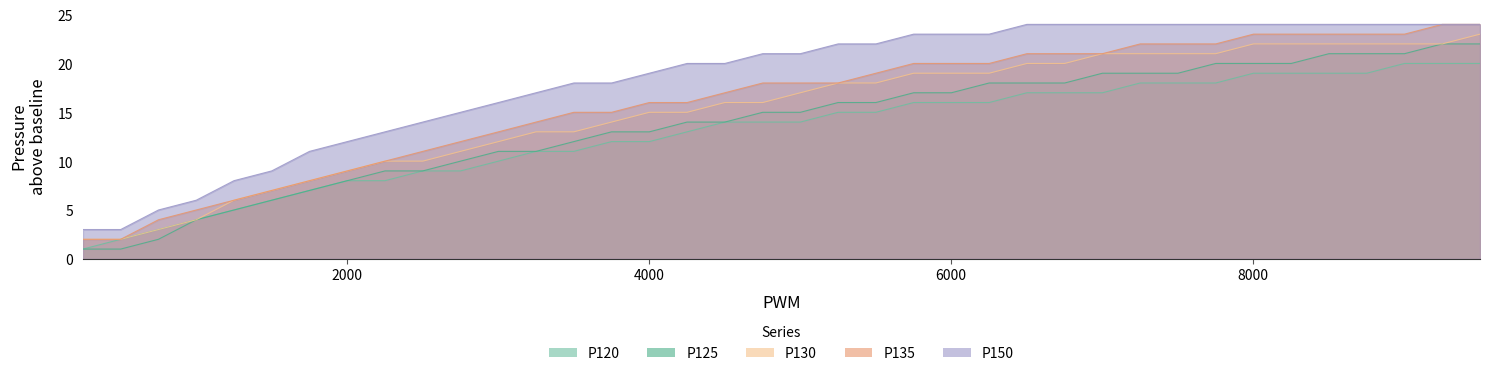

How many values in the P120 series exceed 14?

18